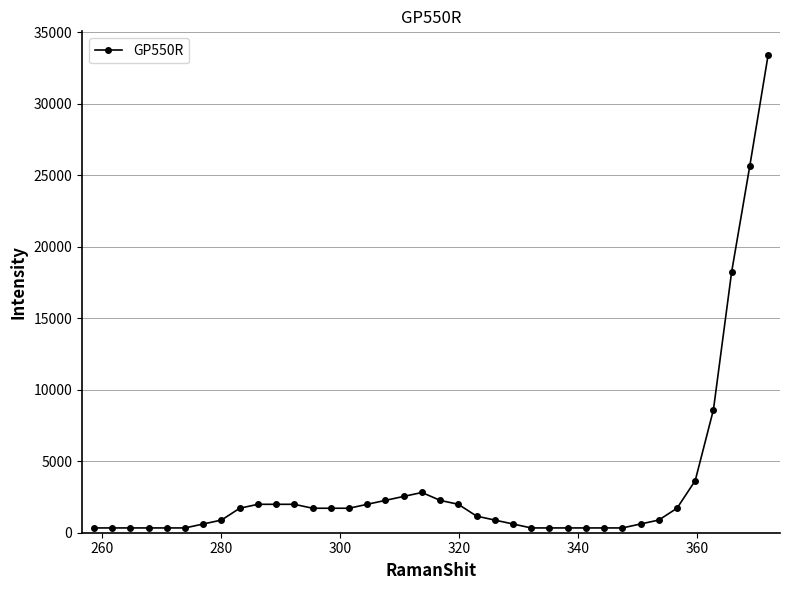

What is the difference between the second highest and minimum values?

25354.4